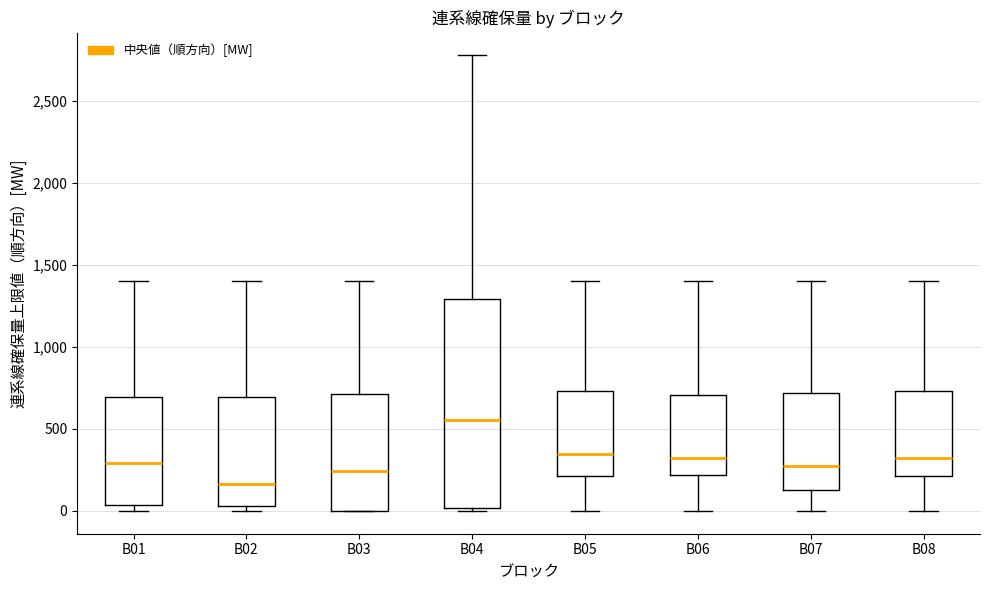

Reading left to right, transcribe this box plot: for each box, give where its median line is, the range the box spans, and where its two whiskers end, as read against the y-axis. The values are not printed on the chart, so give them approximately, as read against the axis.

B01: median 300, box 50 to 700, whiskers 0 to 1400
B02: median 150, box 50 to 700, whiskers 0 to 1400
B03: median 250, box 0 to 700, whiskers 0 to 1400
B04: median 550, box 0 to 1300, whiskers 0 (just below the box's lower edge) to 2800
B05: median 350, box 200 to 750, whiskers 0 to 1400
B06: median 350, box 200 to 700, whiskers 0 to 1400
B07: median 300, box 150 to 700, whiskers 0 to 1400
B08: median 350, box 200 to 750, whiskers 0 to 1400